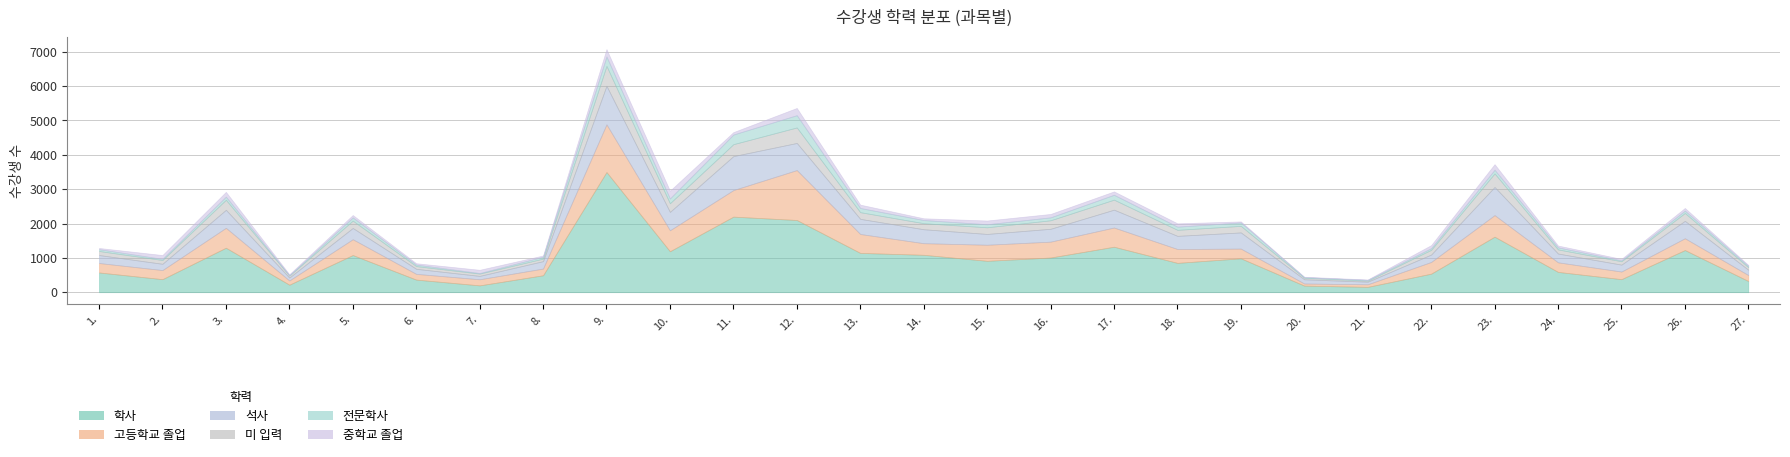

The 중학교 졸업 series shows 44 at 27.정보사회학입문. True or false?

False